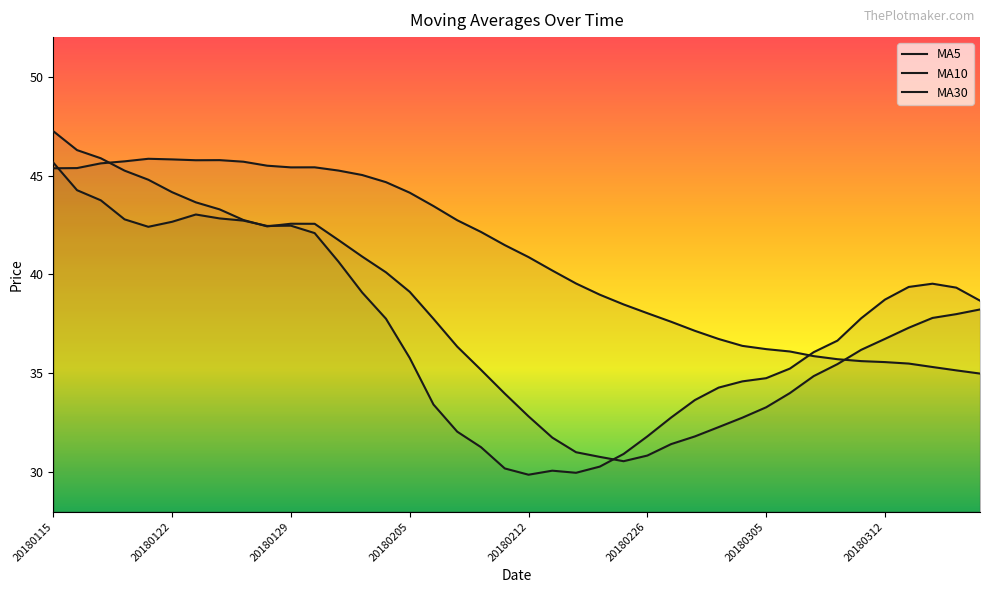

Is this an area chart (filled region under the line)?

No